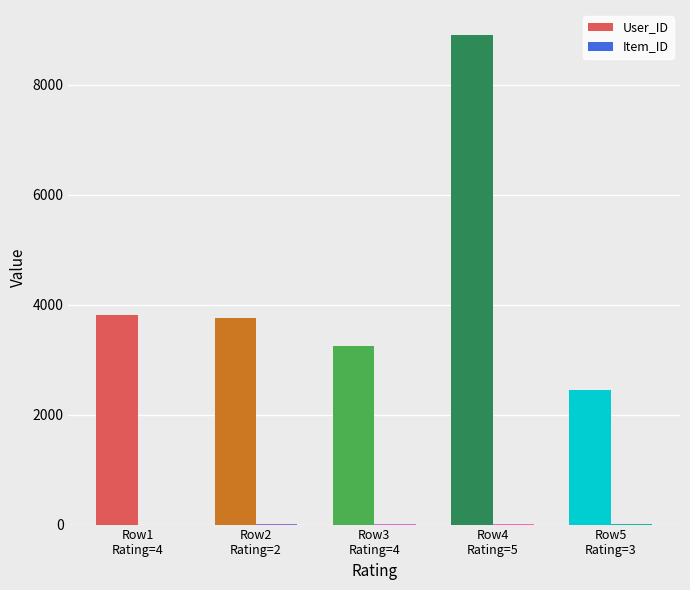

Which series has the largest total across all categories?

User_ID